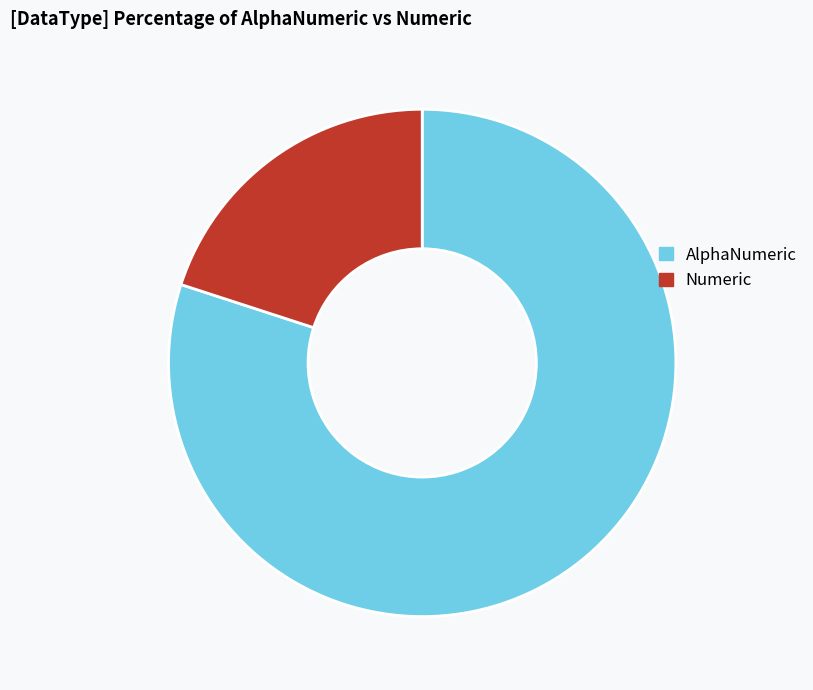

How many segments does this pie chart have?

2